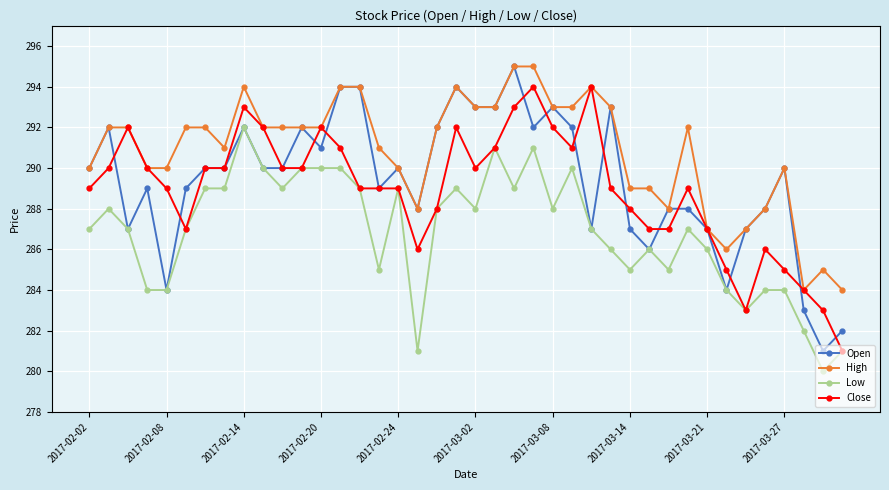

Reading right to left, transcribe all the data shown in this chart.

Open: 282	281	283	290	288	287	284	287	288	288	286	287	293	287	292	293	292	295	293	293	294	292	288	290	289	294	294	291	292	290	290	292	290	290	289	284	289	287	292	290
High: 284	285	284	290	288	287	286	287	292	288	289	289	293	294	293	293	295	295	293	293	294	292	288	290	291	294	294	292	292	292	292	294	291	292	292	290	290	292	292	290
Low: 281	280	282	284	284	283	284	286	287	285	286	285	286	287	290	288	291	289	291	288	289	288	281	289	285	289	290	290	290	289	290	292	289	289	287	284	284	287	288	287
Close: 281	283	284	285	286	283	285	287	289	287	287	288	289	294	291	292	294	293	291	290	292	288	286	289	289	289	291	292	290	290	292	293	290	290	287	289	290	292	290	289